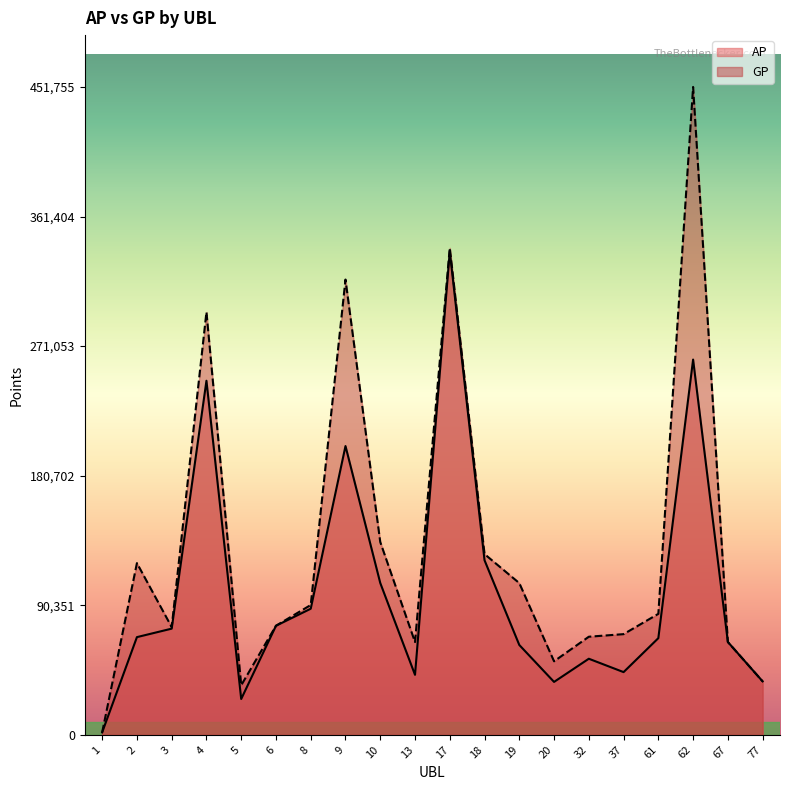

Where is AP nearest to the value 169371?

9